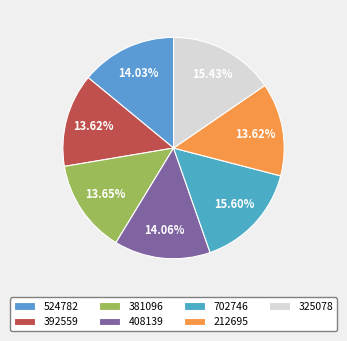

Does 702746 represent more than half of the total?

No